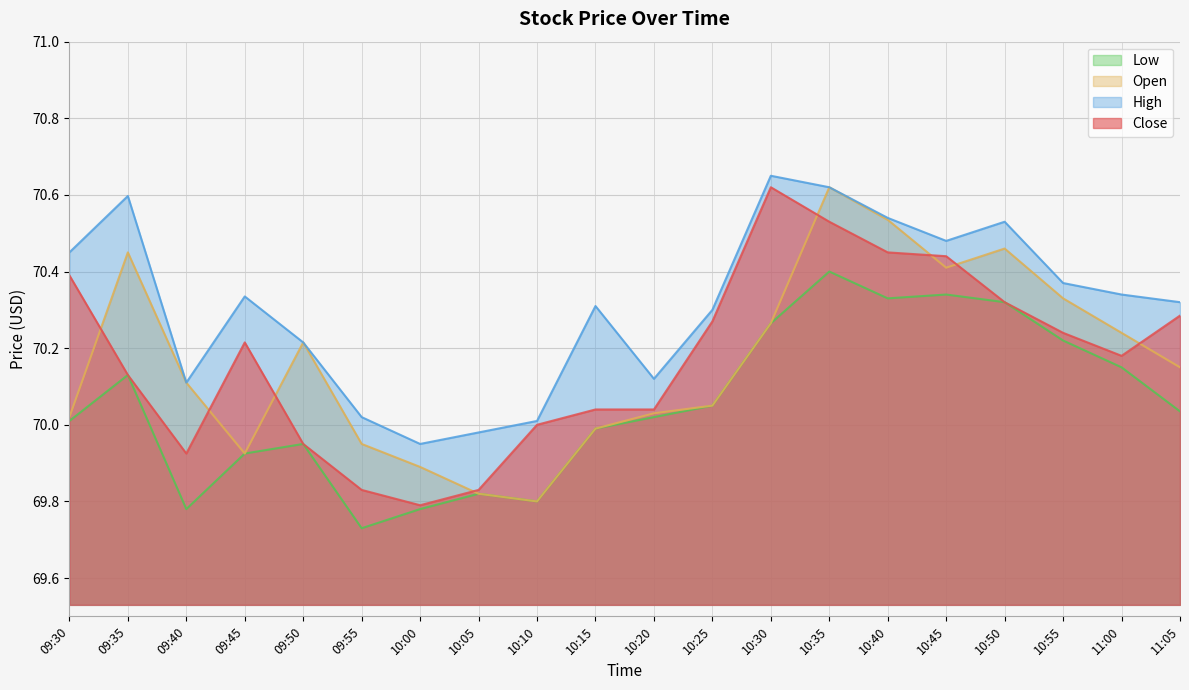

At which category does Open reach its first local peak?

09:35